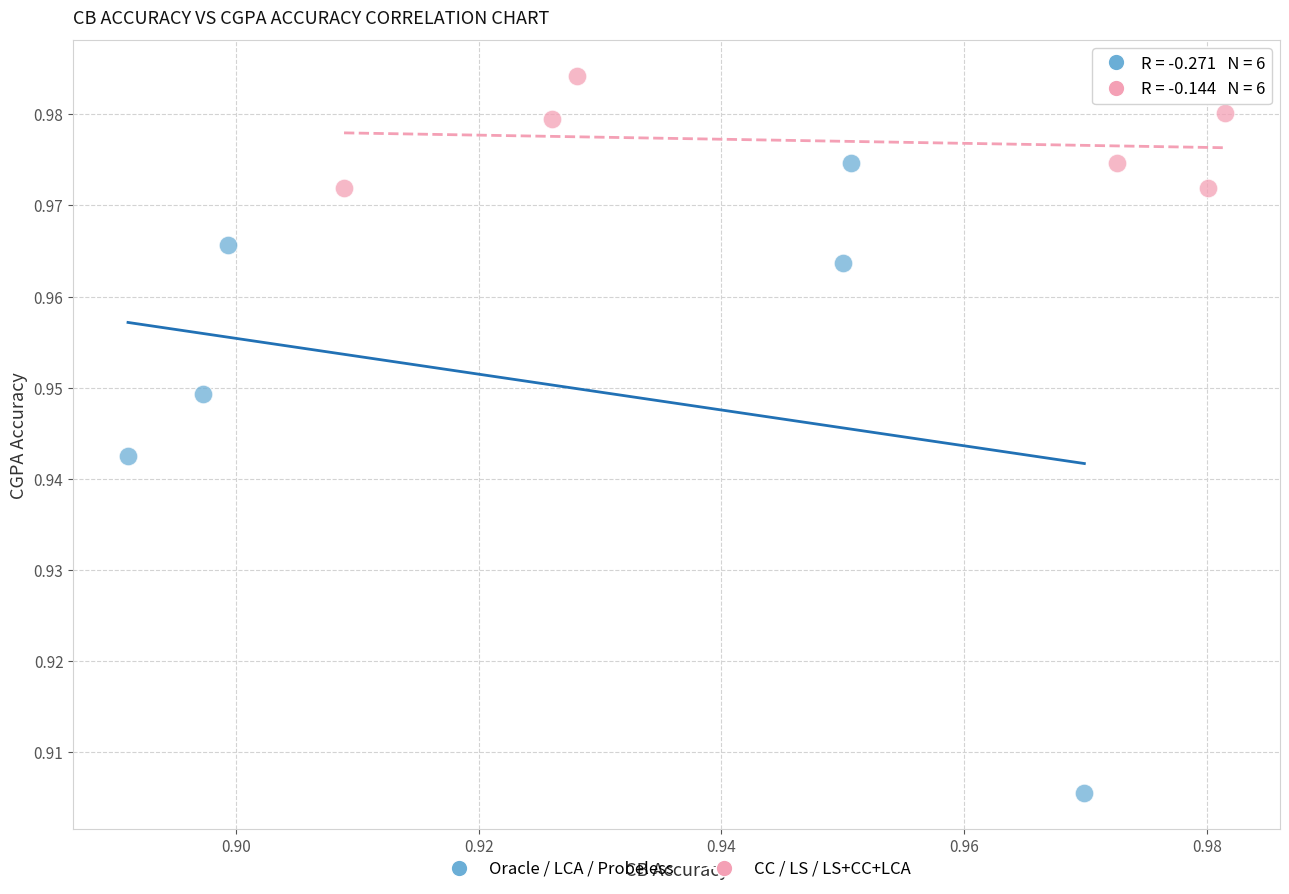

Which series contains the lowest Y value?

Oracle / LCA / Probeless